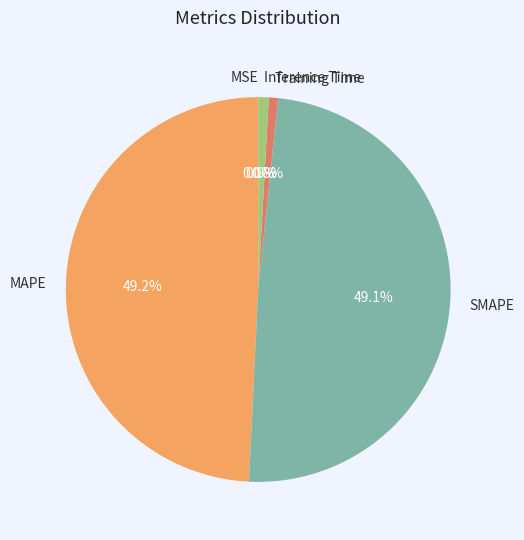

What is the total percentage of Inference Time and MAPE?

50.1%